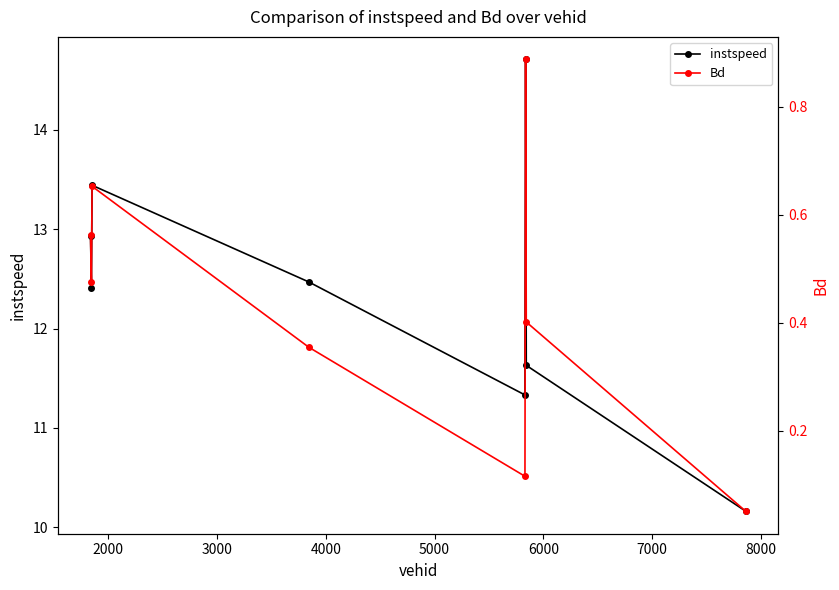

Which series has the largest range (max minus min)?

instspeed